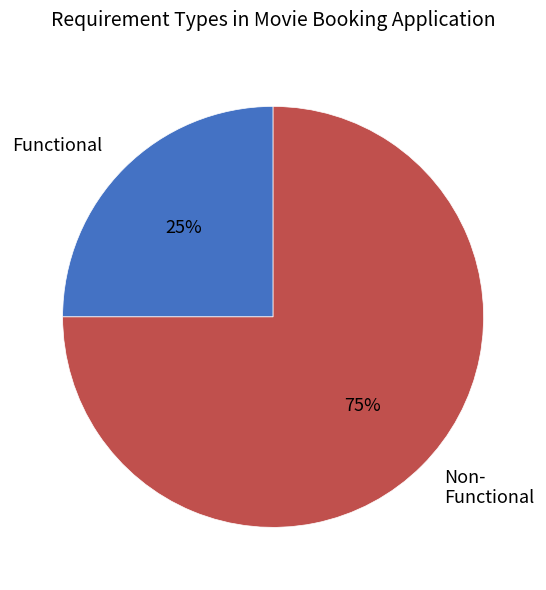

To the nearest percent, what is the difference between the largest and smallest slice percentages?

50%